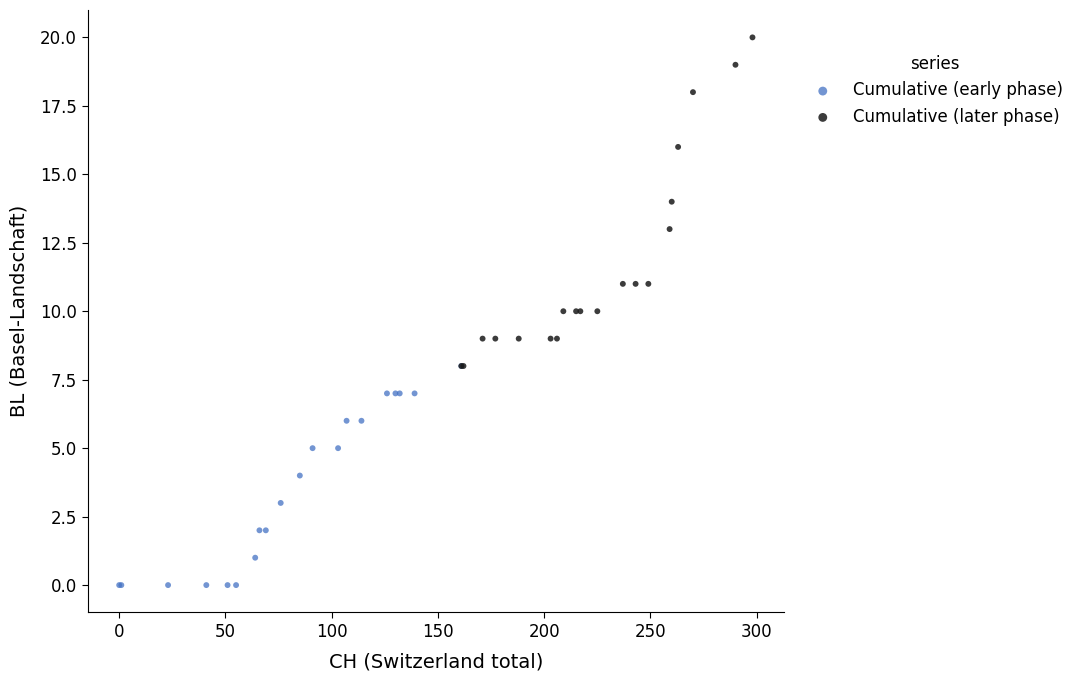

Which series contains the highest Y value?

Cumulative (later phase)